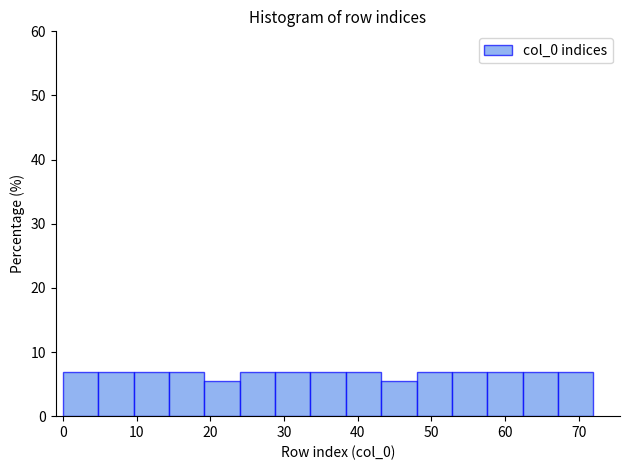

What is the height of the bar covering 48.0 to 52.8 on the x-axis? Neither the bar edges nor the heights are printed on the chart, so give them approximately, as read against the axes.

7